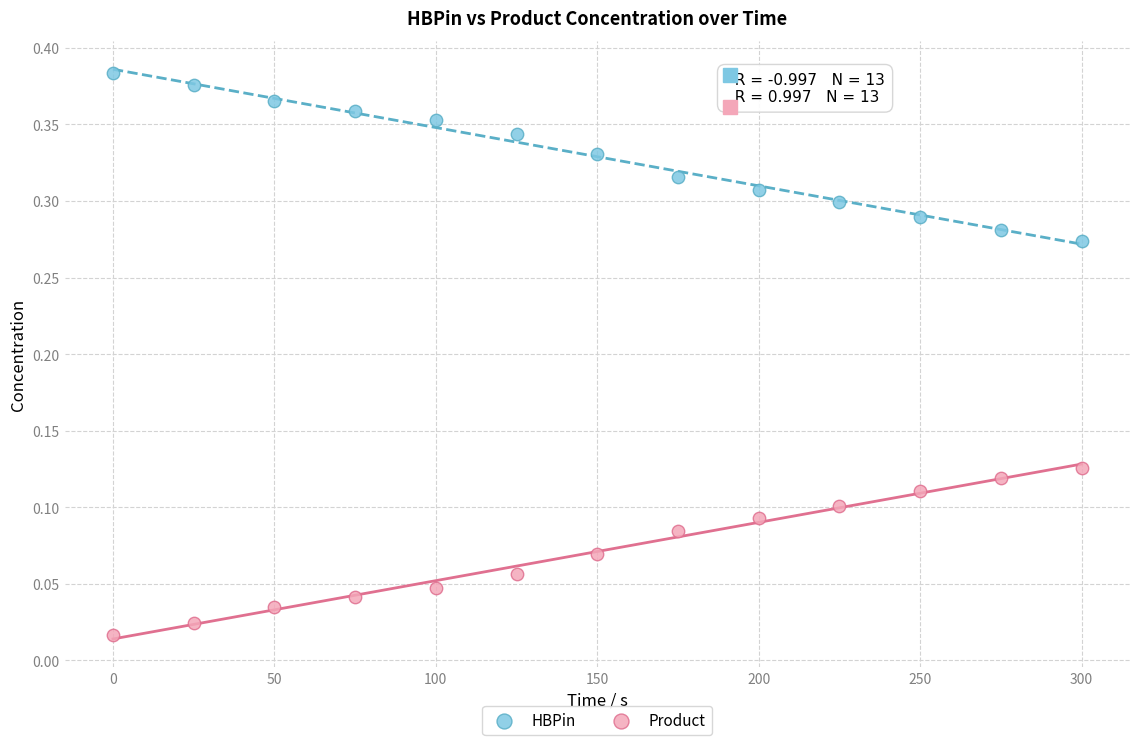

Across all data points, what is the range of X values (max minus min)?

300.0